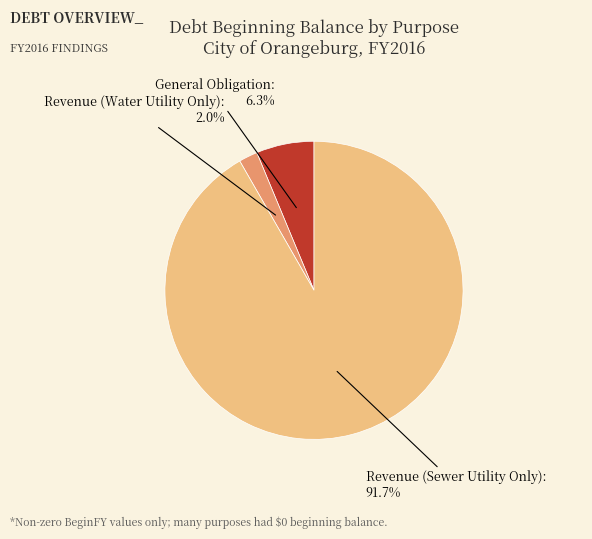

To the nearest percent, what portion does Revenue (Water Utility Only) represent?

2%